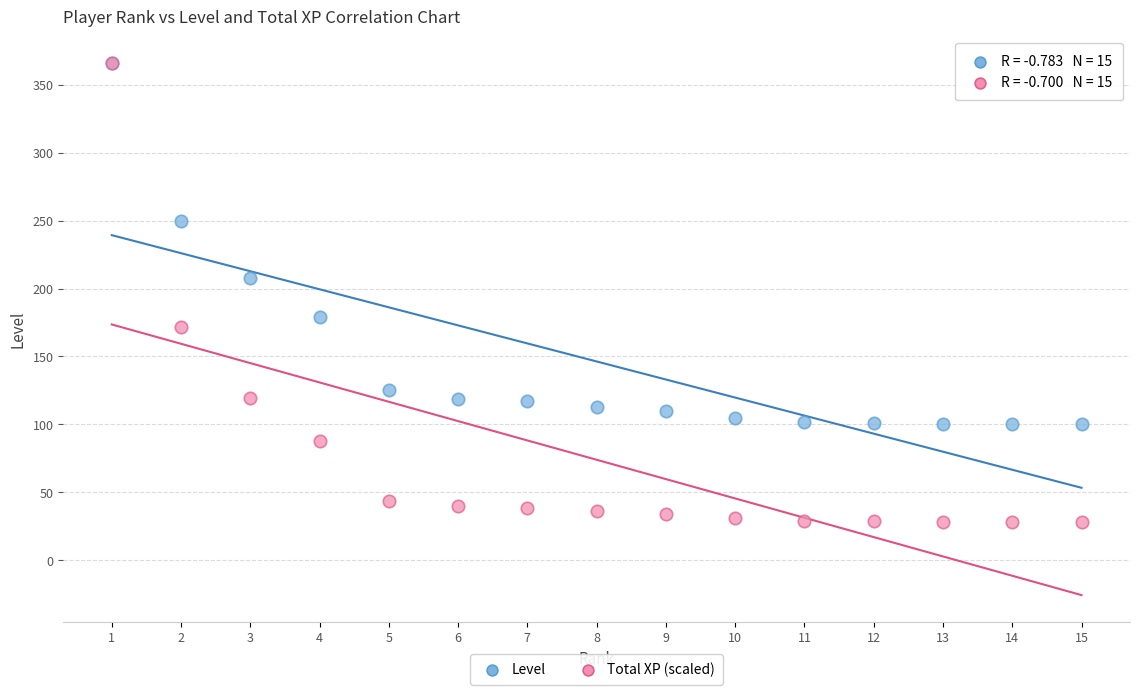

In the Total XP (scaled) series, what Y value is closest to 196?

171.5